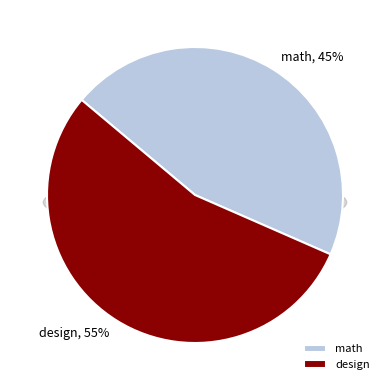

Which slice is the smallest?

math